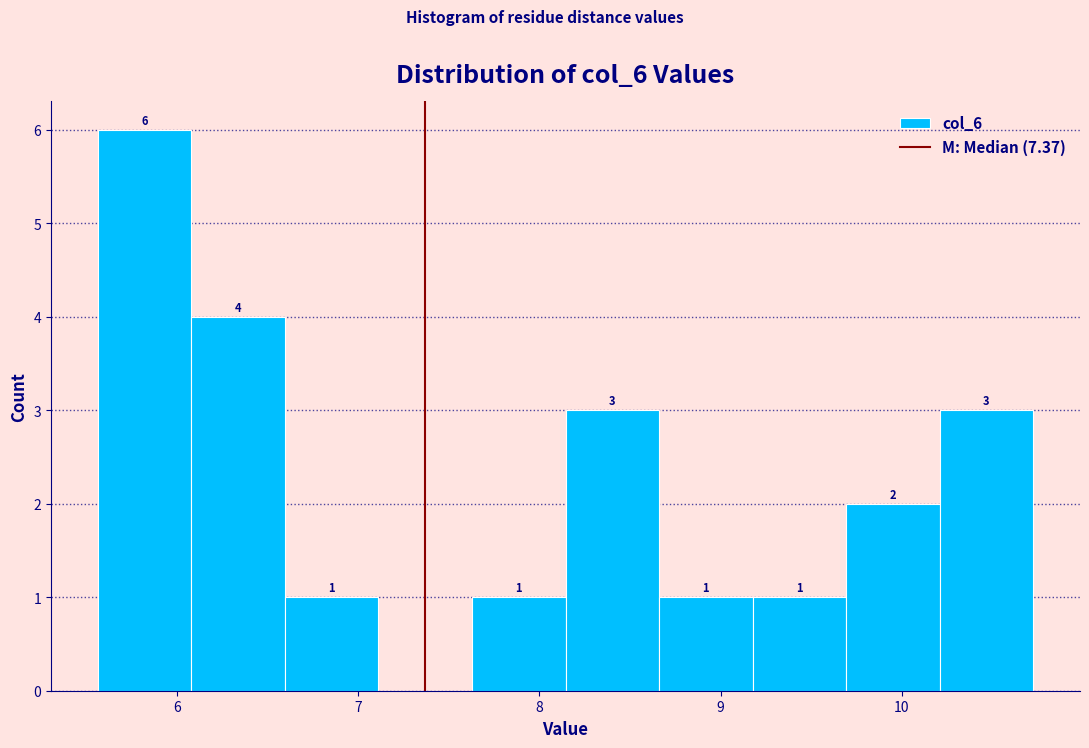

Which range on the x-axis has the tallest bar?

5.6 to 6.1